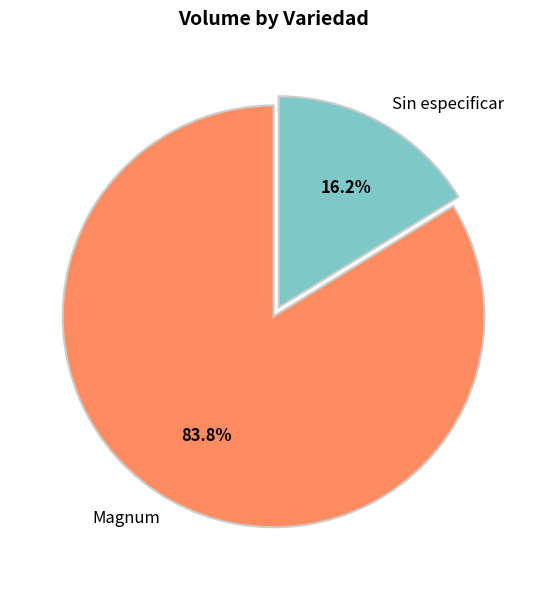

Which category has the biggest portion of the pie?

Magnum